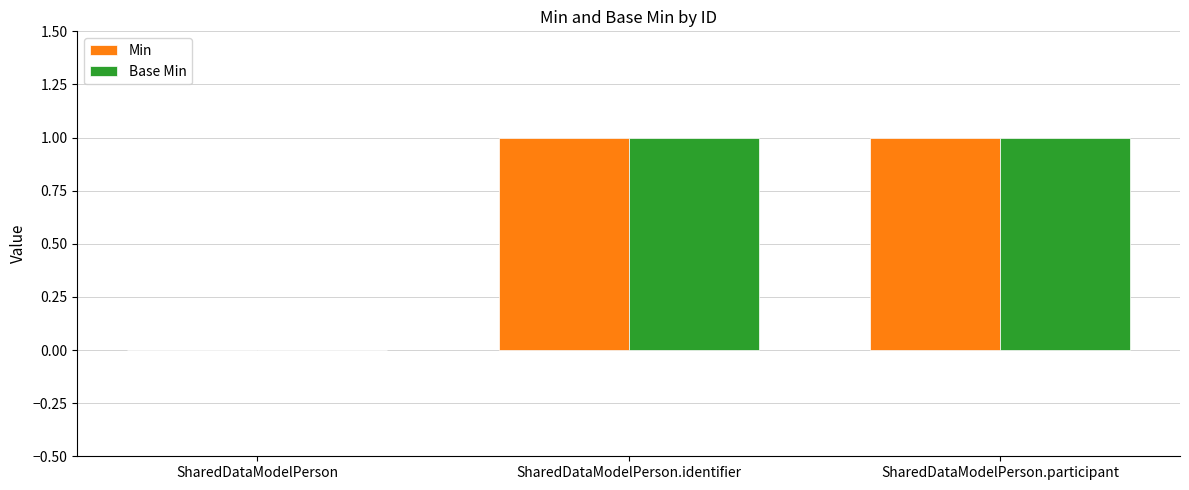

Is the value of Base Min at SharedDataModelPerson greater than the value of Min at SharedDataModelPerson.identifier?

No